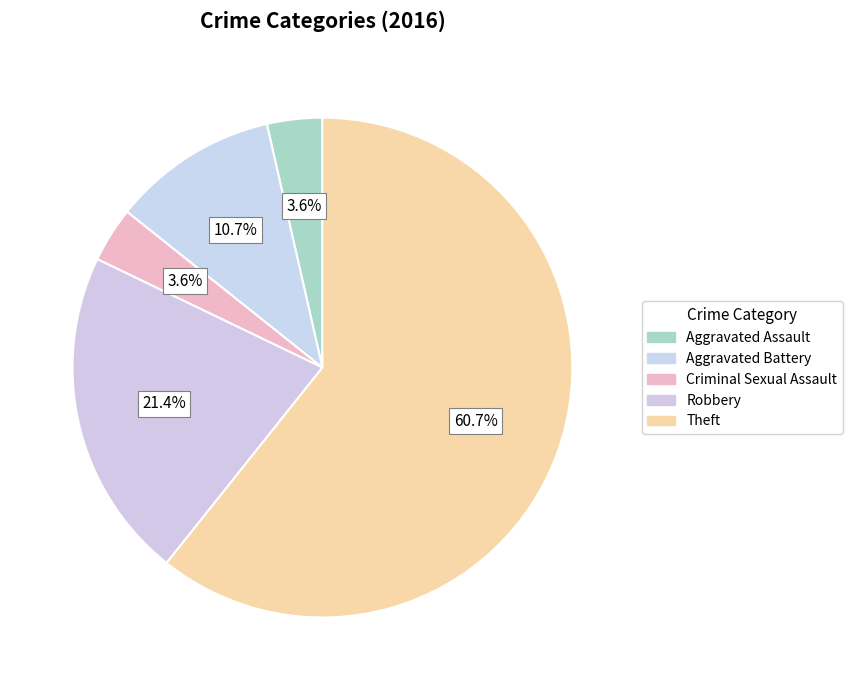

What is the ratio of the value at Criminal Sexual Assault to the value at Theft?

0.1